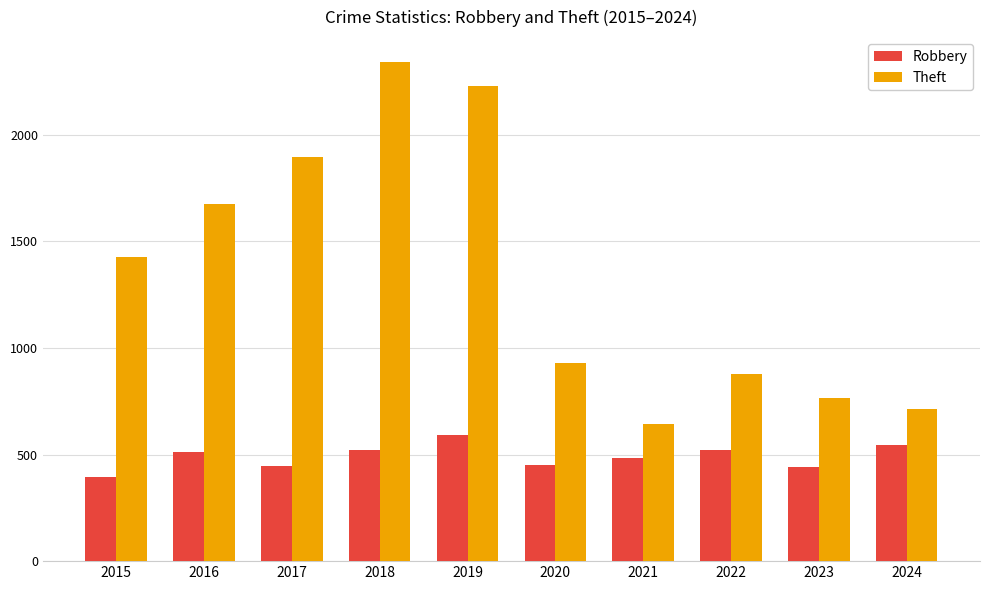

Rank the series by their maximum value, from lowest to highest.

Robbery, Theft